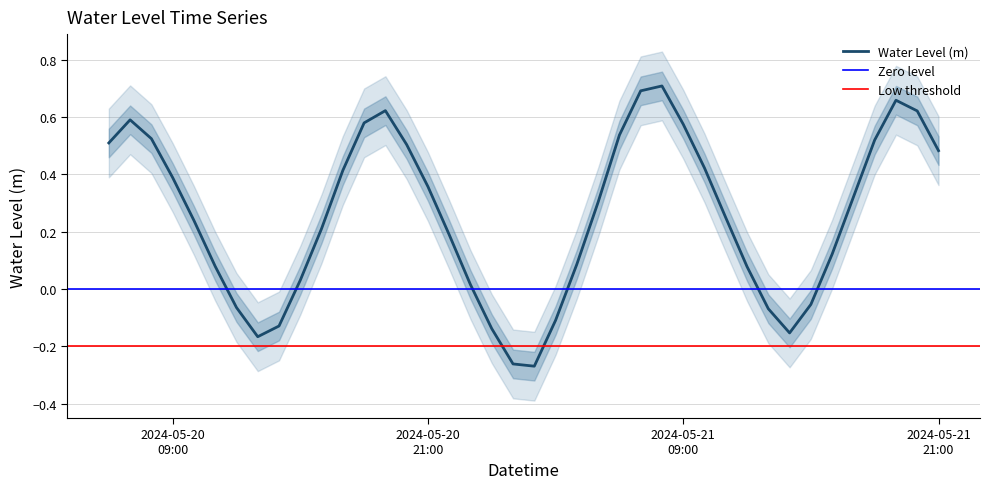

Between 2024-05-20 07:00:00 and 2024-05-20 22:00:00, which is larger?

2024-05-20 07:00:00